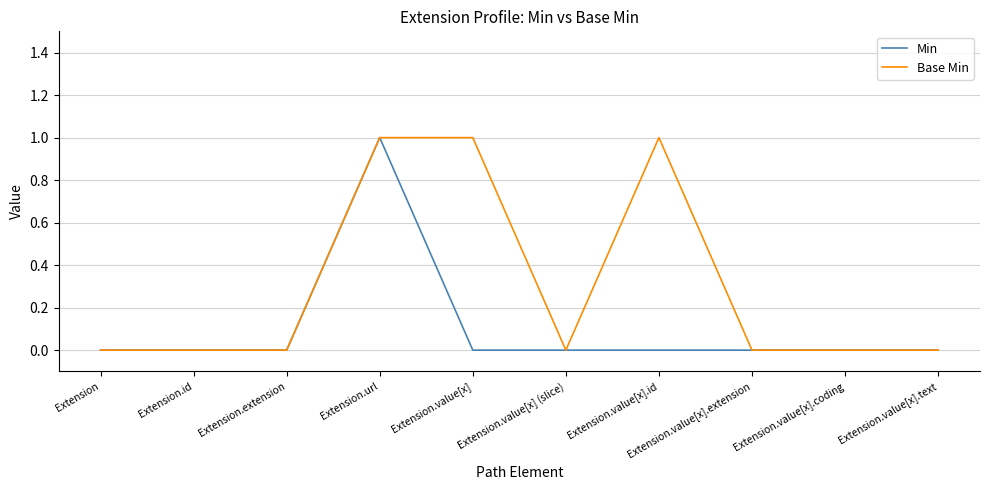

List the series in order of their overall mean, lowest first.

Min, Base Min